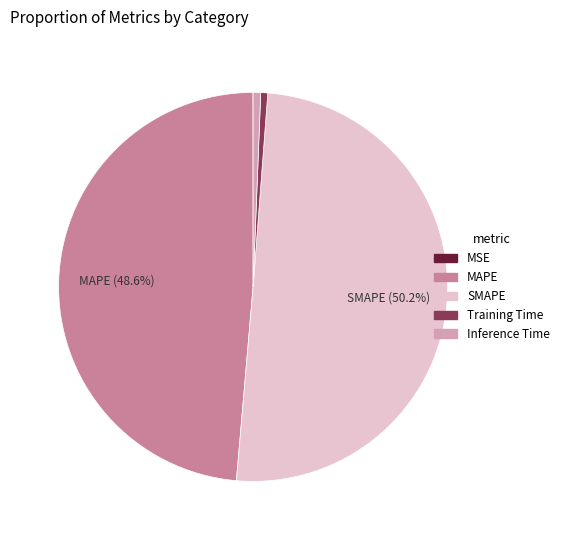

To the nearest percent, what is the difference between the MAPE and SMAPE slice percentages?

2%